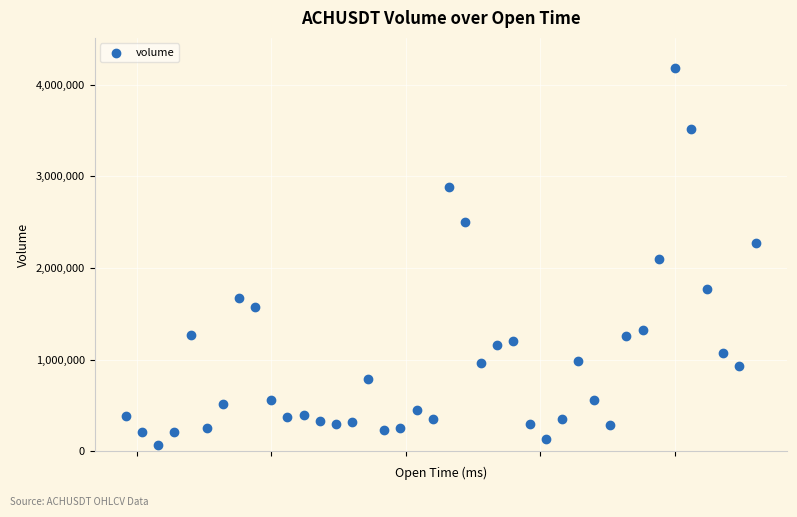

What is the range of X values (max minus min)?

2340000